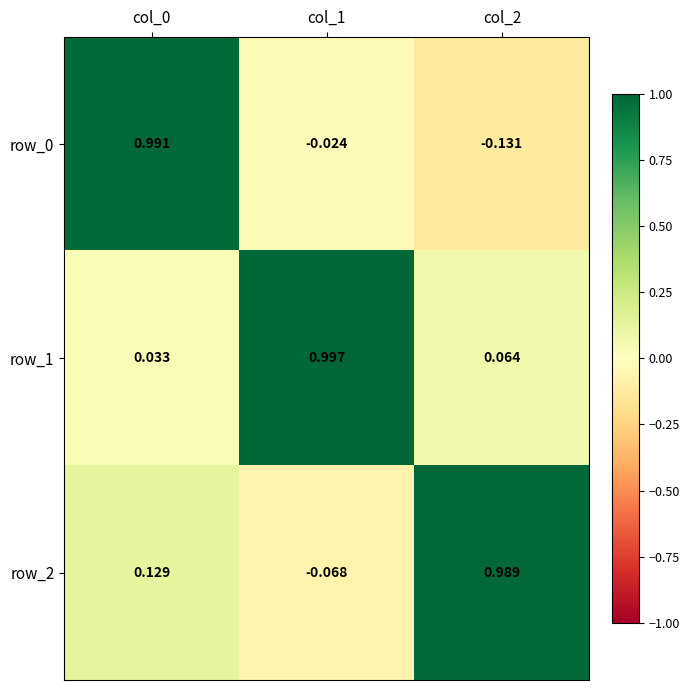

At col_2, list the series in order from smallest to largest.

row_0, row_1, row_2